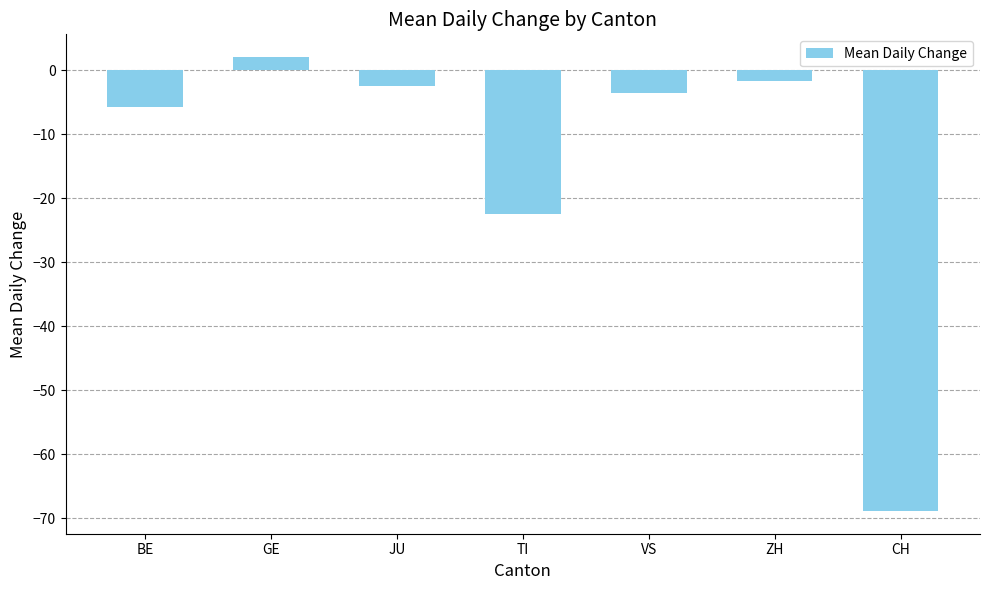

Does the chart contain stacked bars?

No